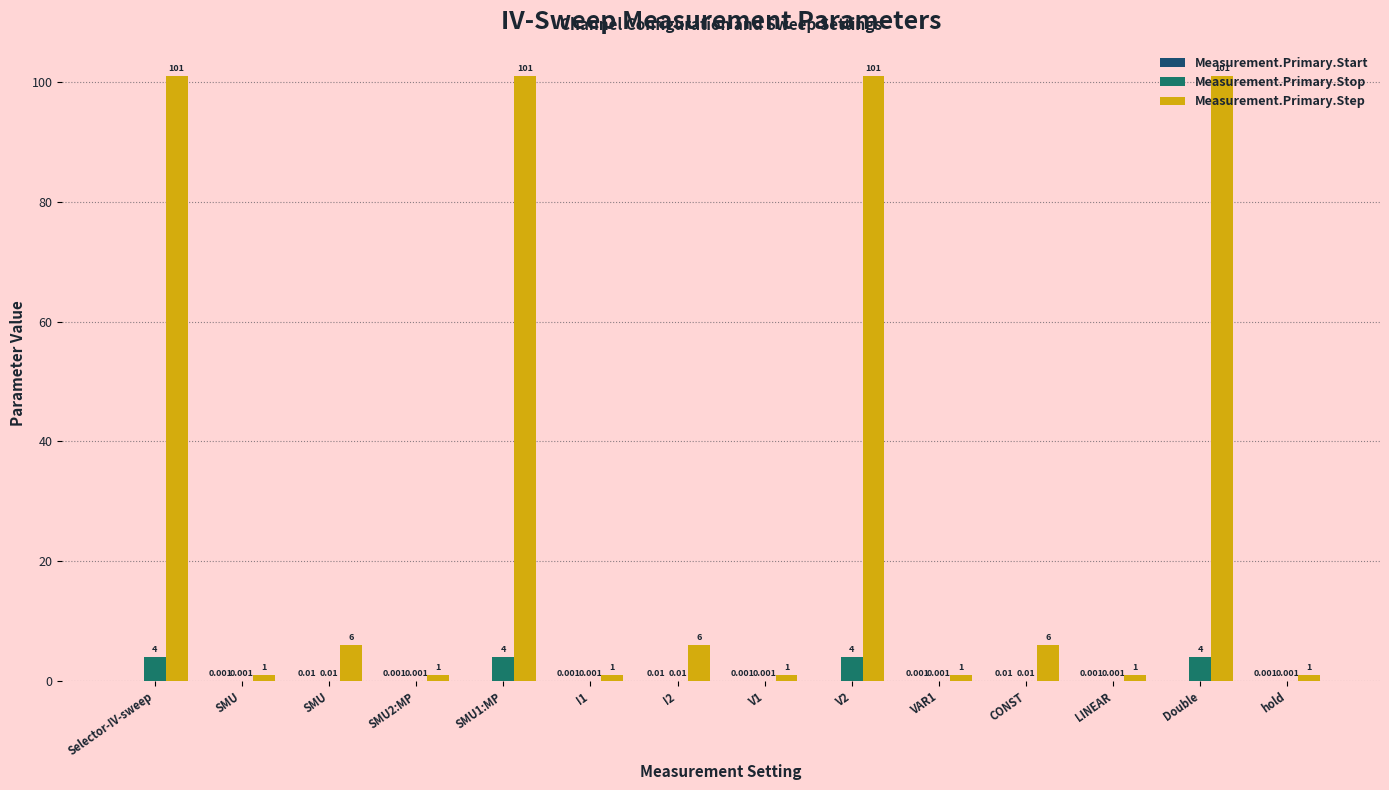

How many groups of bars are there?

14